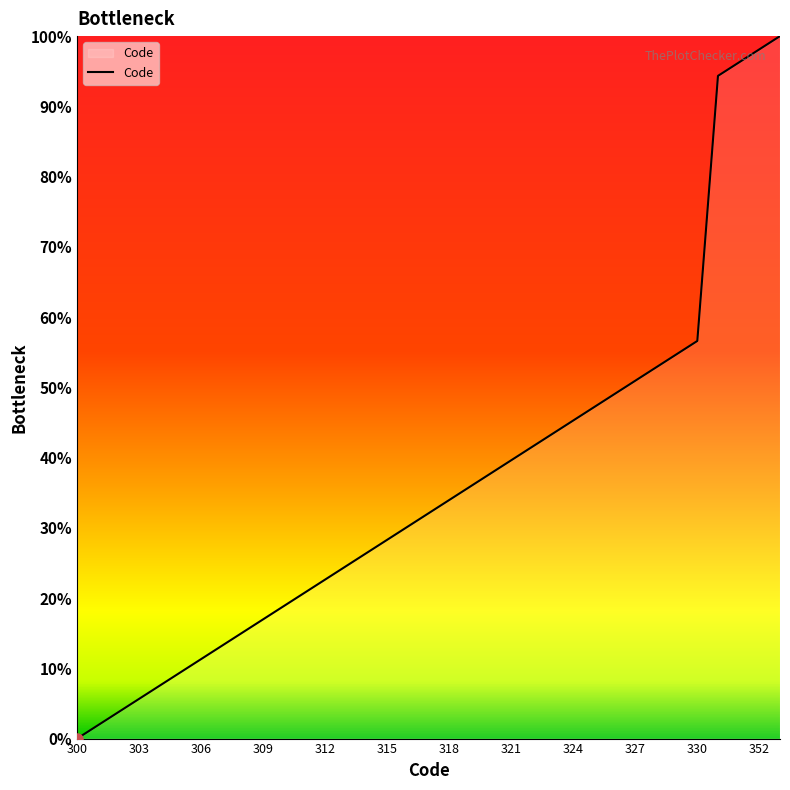

How many series are shown in this chart?

1